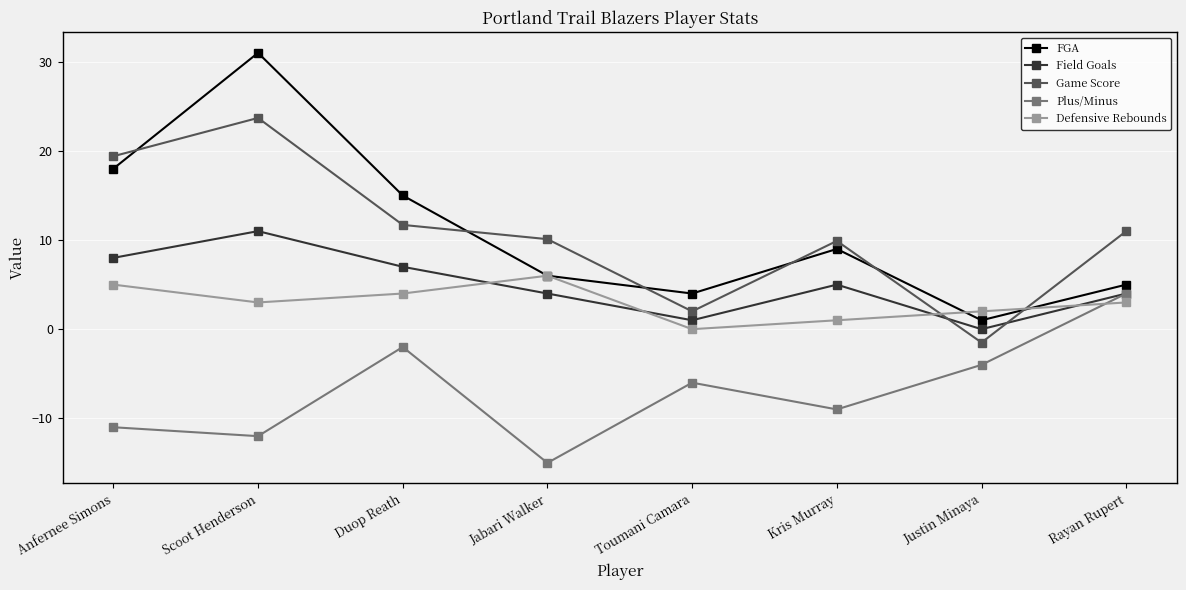

At which category is the sum across all series the highest?

Scoot Henderson